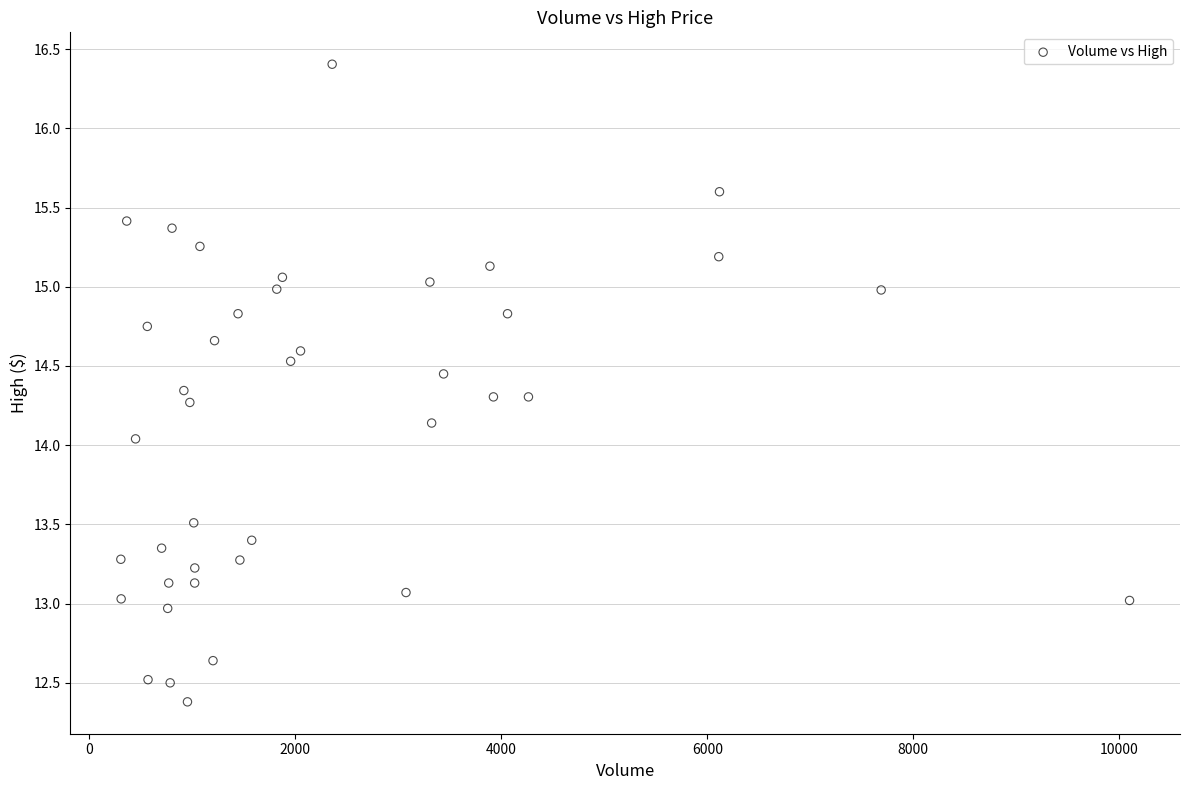

What is the range of X values (max minus min)?

9795.0